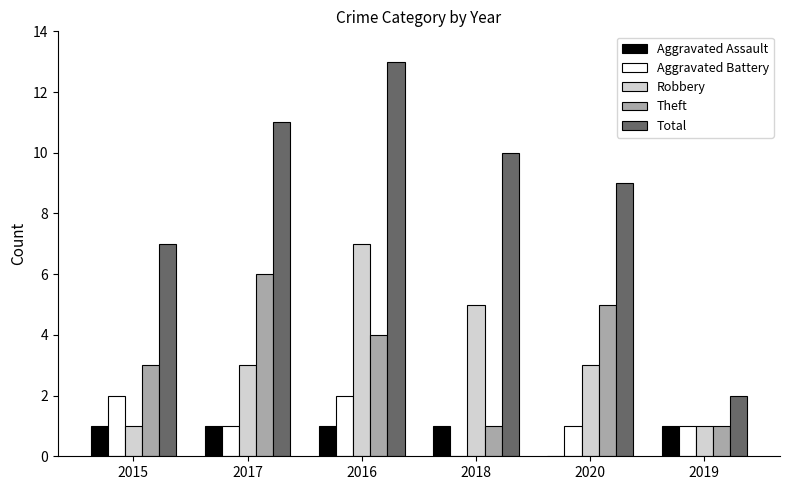

Which series has the widest spread of values?

Total